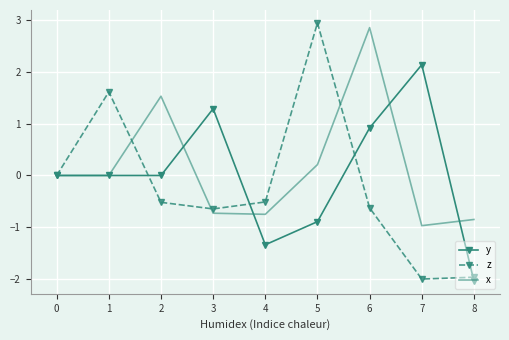

What is the approximate value of x at 6?

2.8